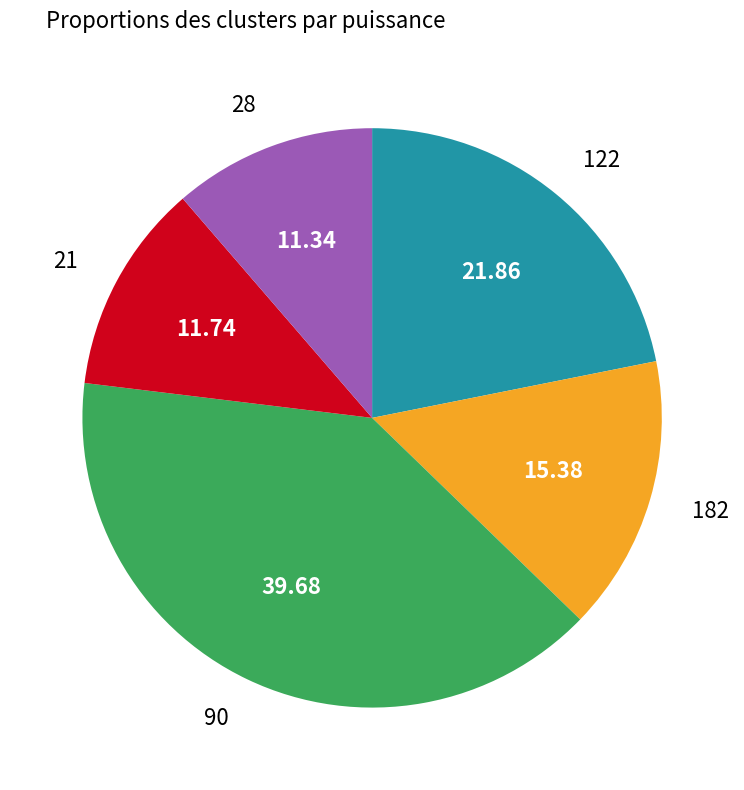

Is the sum of 21 and 122 greater than half?

No